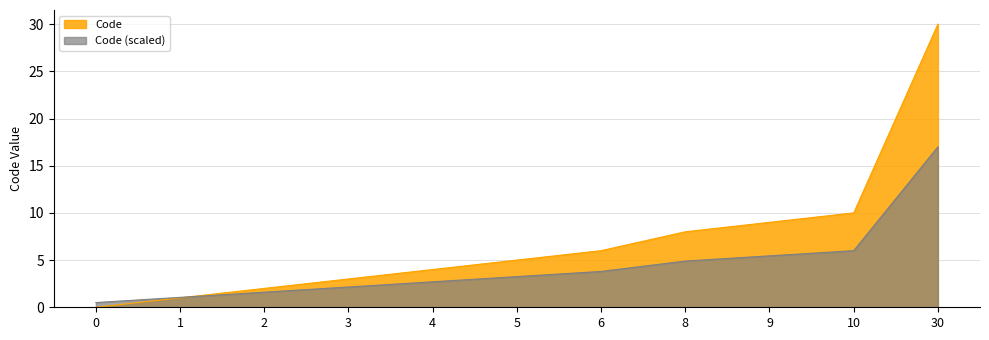

Between 4 and 1, which is larger?

4